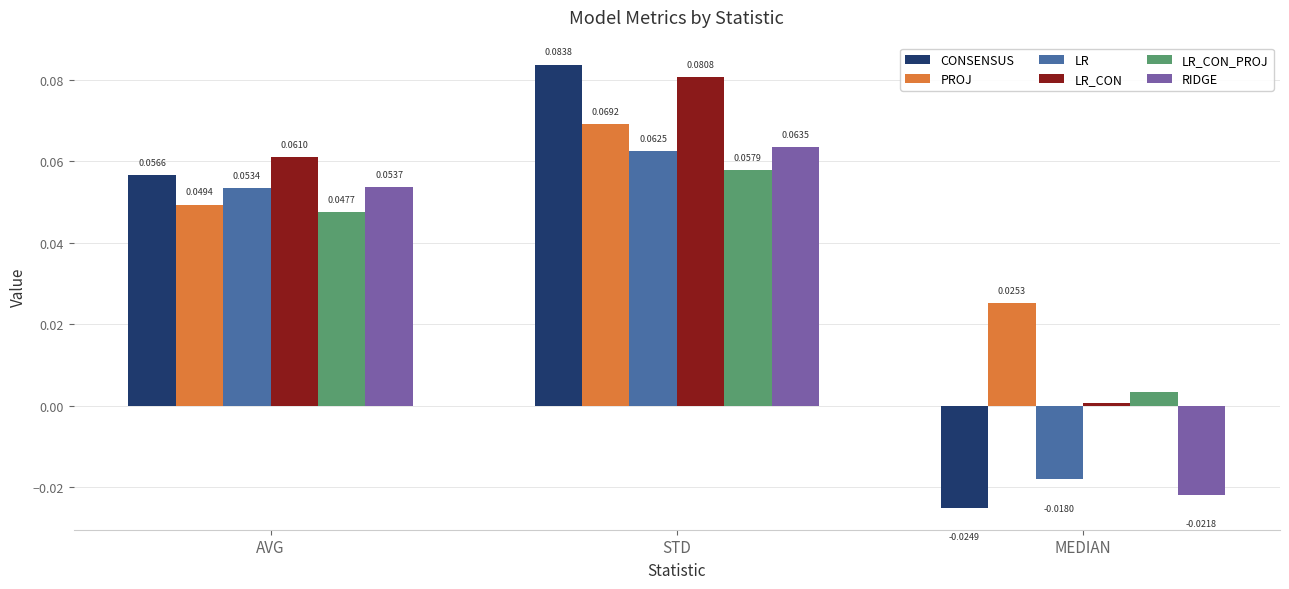

How many groups of bars are there?

3